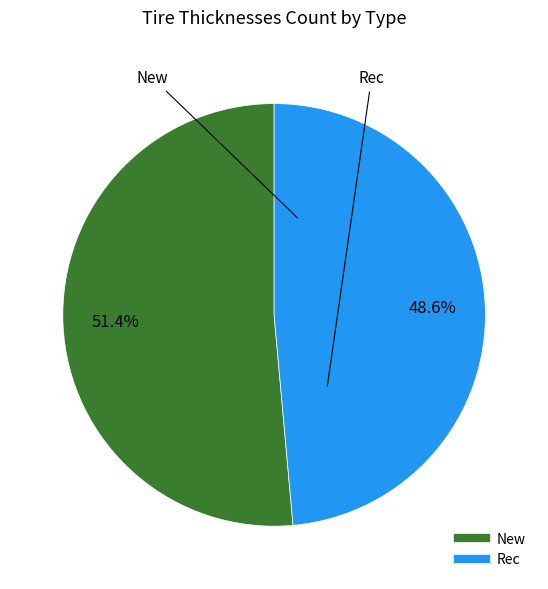

Which category accounts for the majority?

New